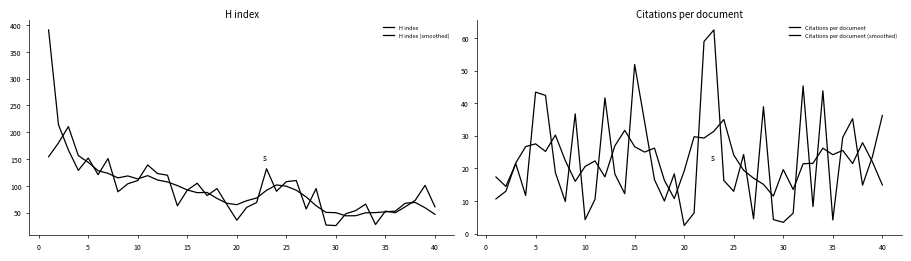

How many values in the Citations per document (smoothed) series exceed 22?

21